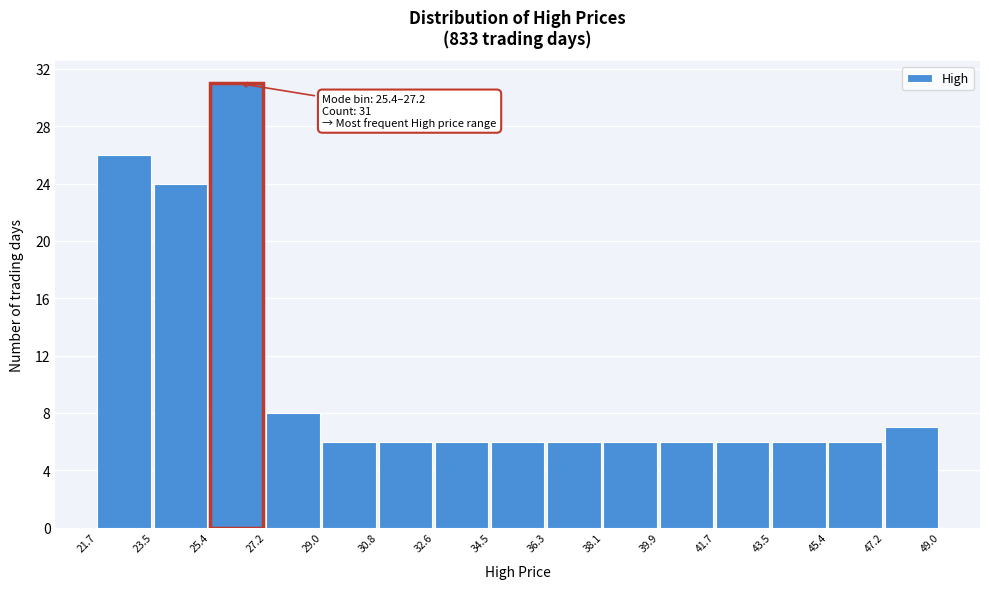

Over which range of the x-axis is the bar tallest?

25.4 to 27.2